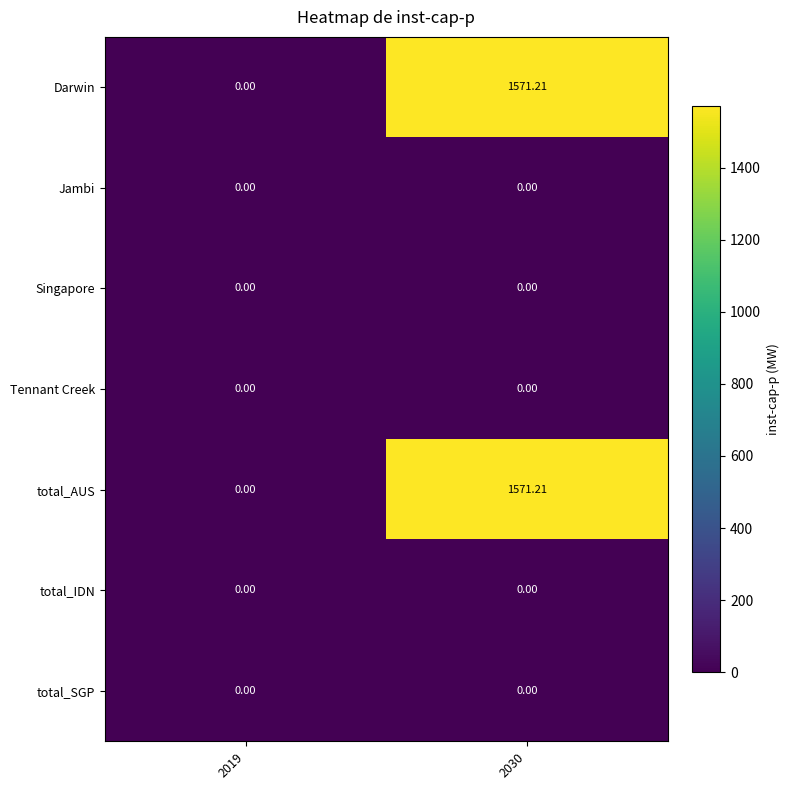

At 2019, list the series in order from smallest to largest.

Darwin, Jambi, Singapore, Tennant Creek, total_AUS, total_IDN, total_SGP